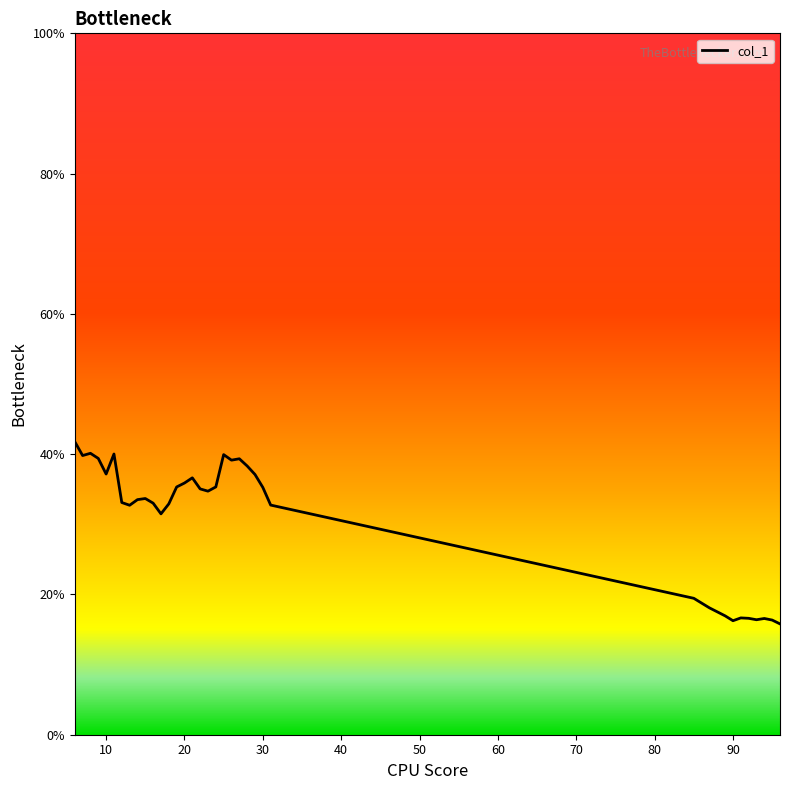

What is the minimum value shown in the chart?

15.8